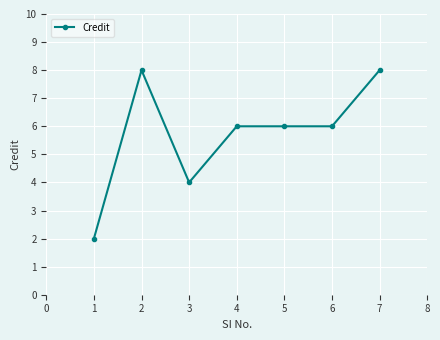

Where is the first local minimum?

3